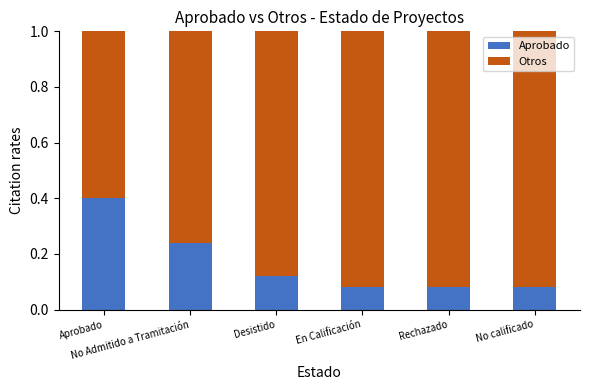

The value of Aprobado at Aprobado is 0.4. True or false?

True